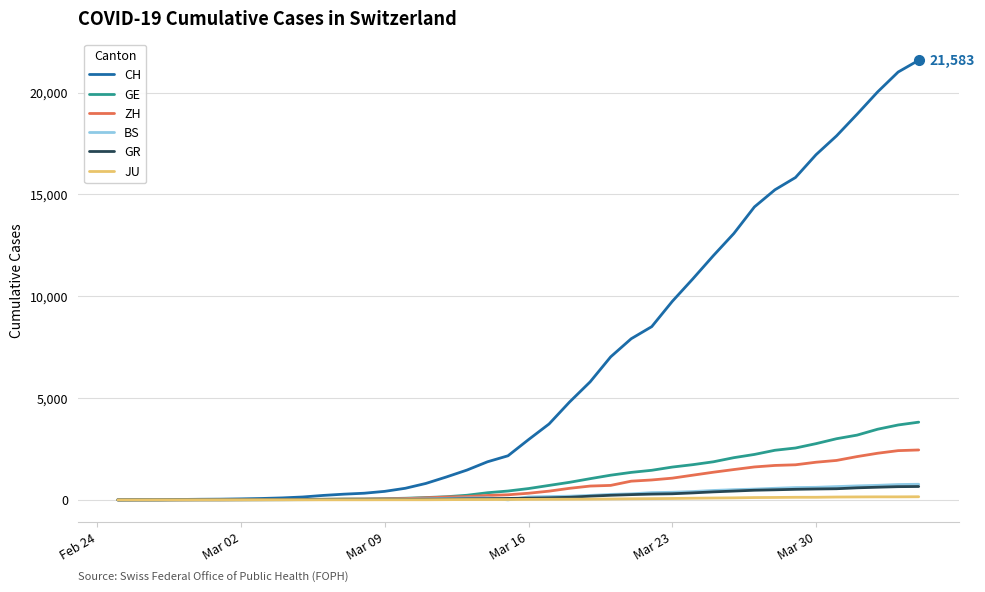

How many values in the GR series are below 84?

20